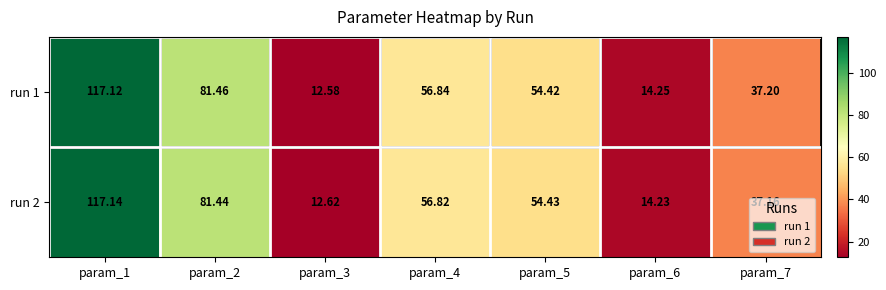

At which category is the sum across all series the highest?

param_1